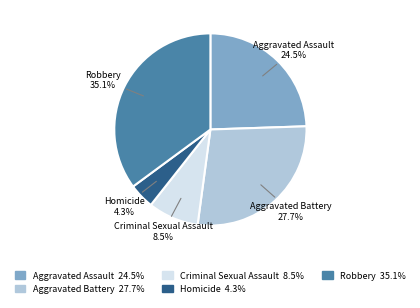

To the nearest percent, what is the difference between the Robbery and Aggravated Battery slice percentages?

7%